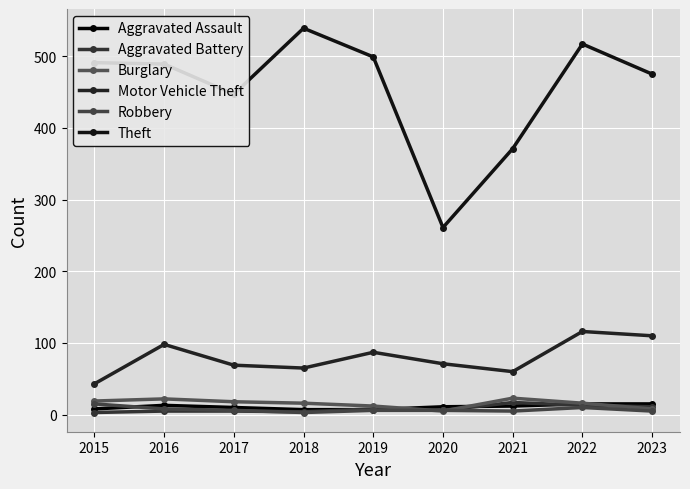

Is this an area chart (filled region under the line)?

No